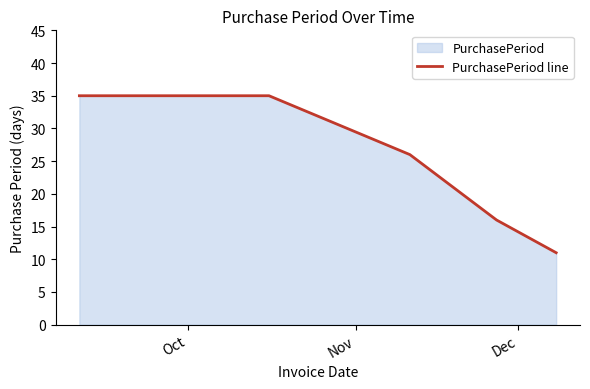

What is the minimum value shown in the chart?

11